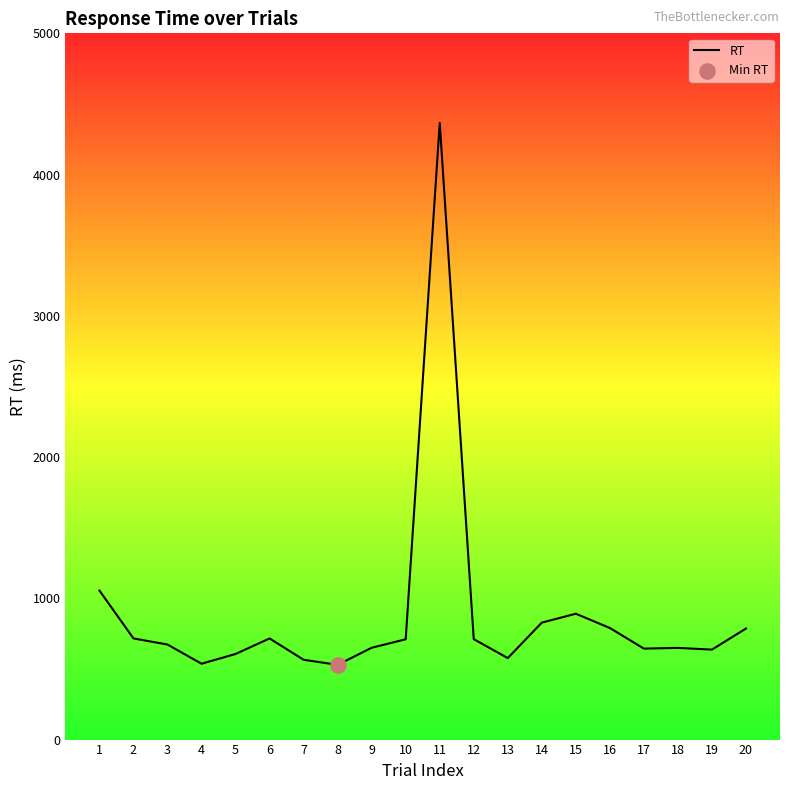

What is the change in value from 1 to 20?

-269